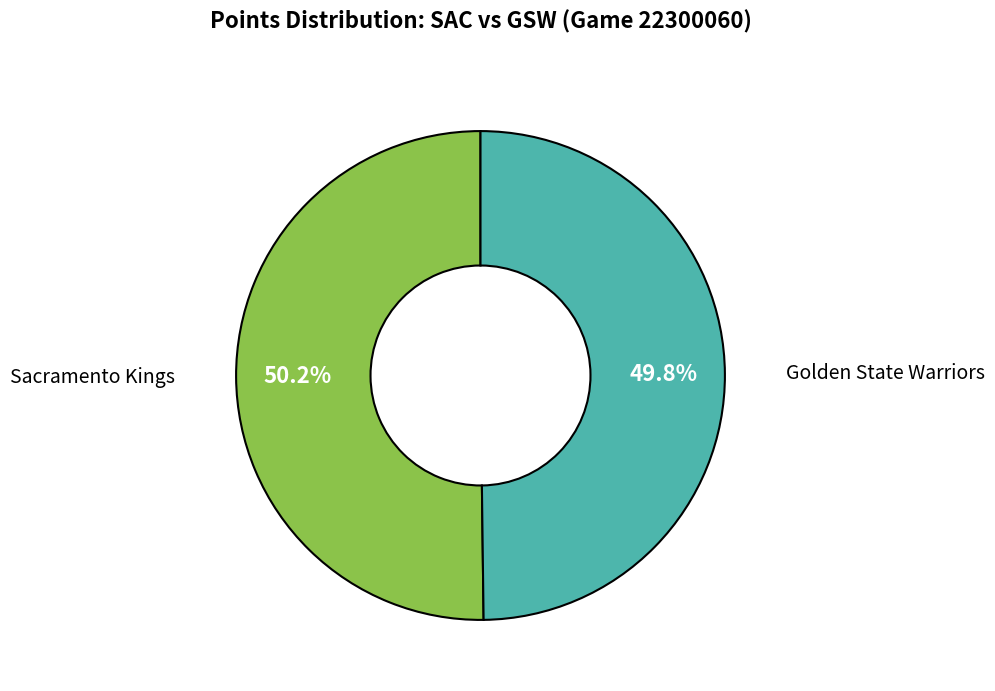

How many slices are in this pie chart?

2